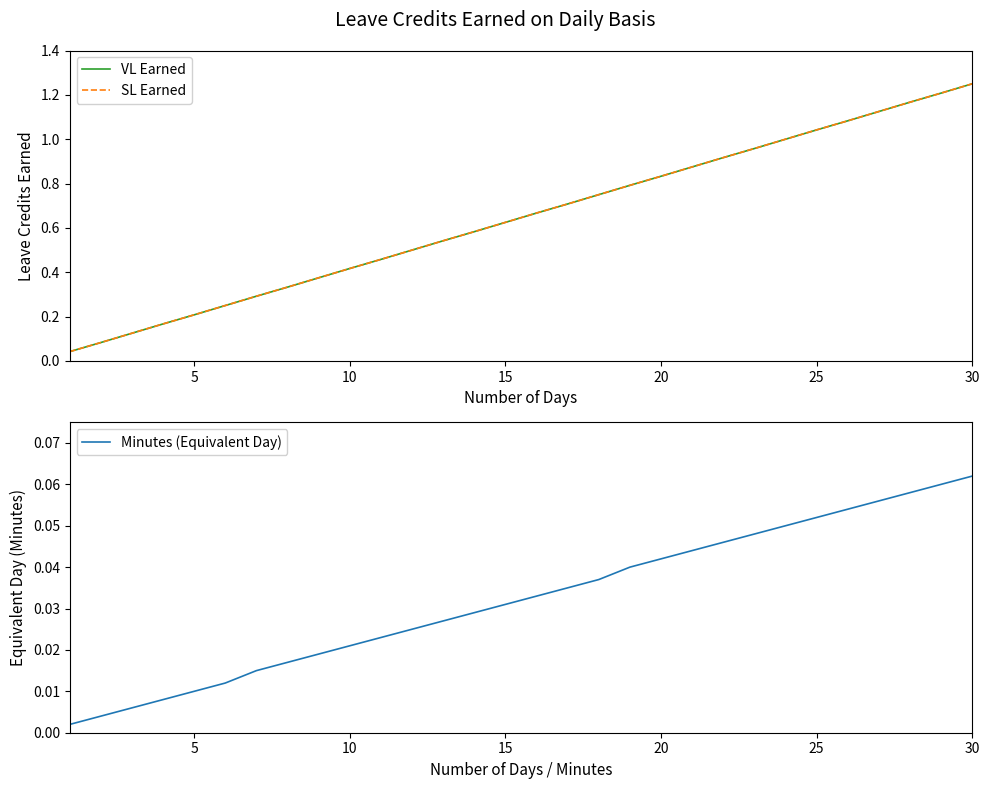

Does the chart display data point markers on the line(s)?

No